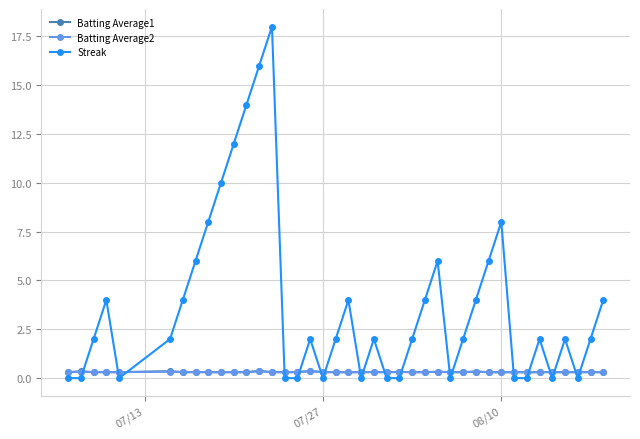

What are all the series names shown in the legend?

Batting Average1, Batting Average2, Streak